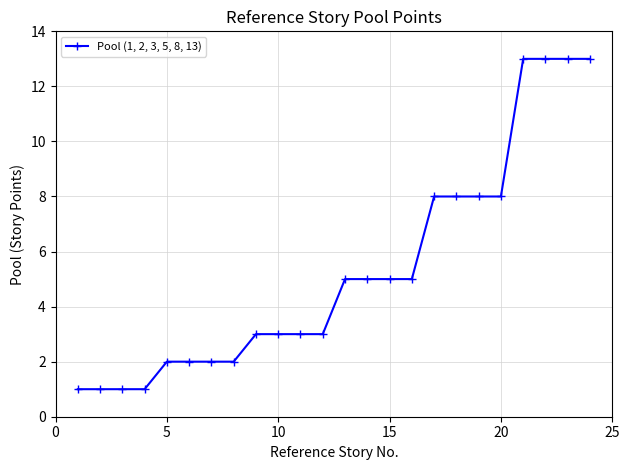

What is the greatest value displayed?

13